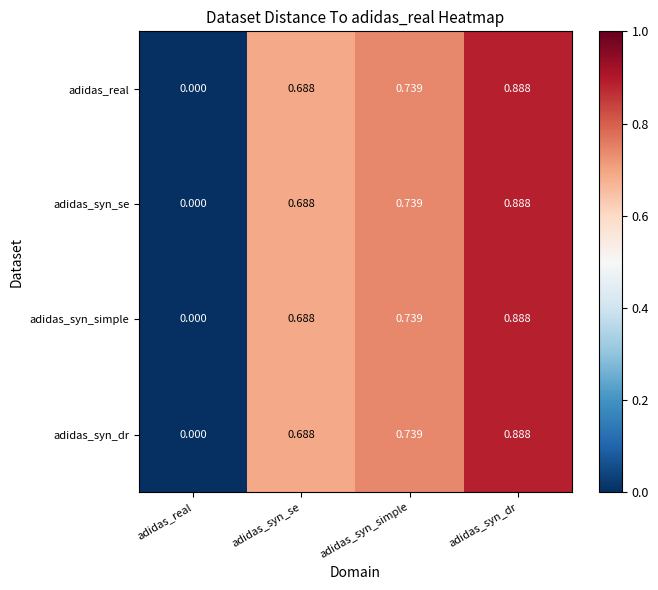

At which label does adidas_syn_dr reach its peak?

adidas_syn_dr